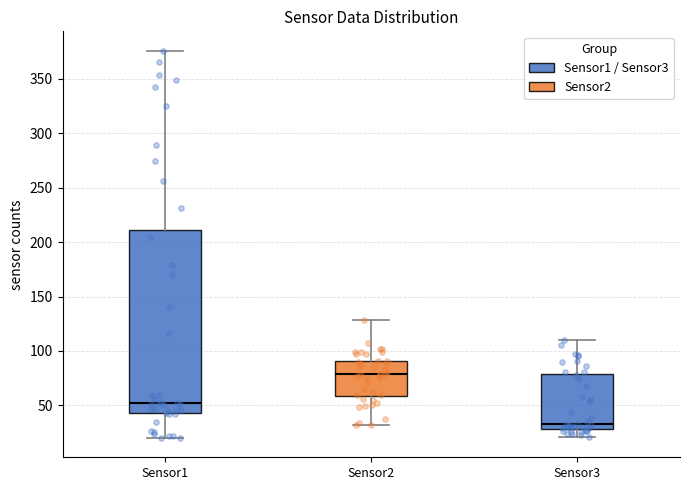

Comparing the boxes themselves (not the whiskers), which one is the tallest?

Sensor1